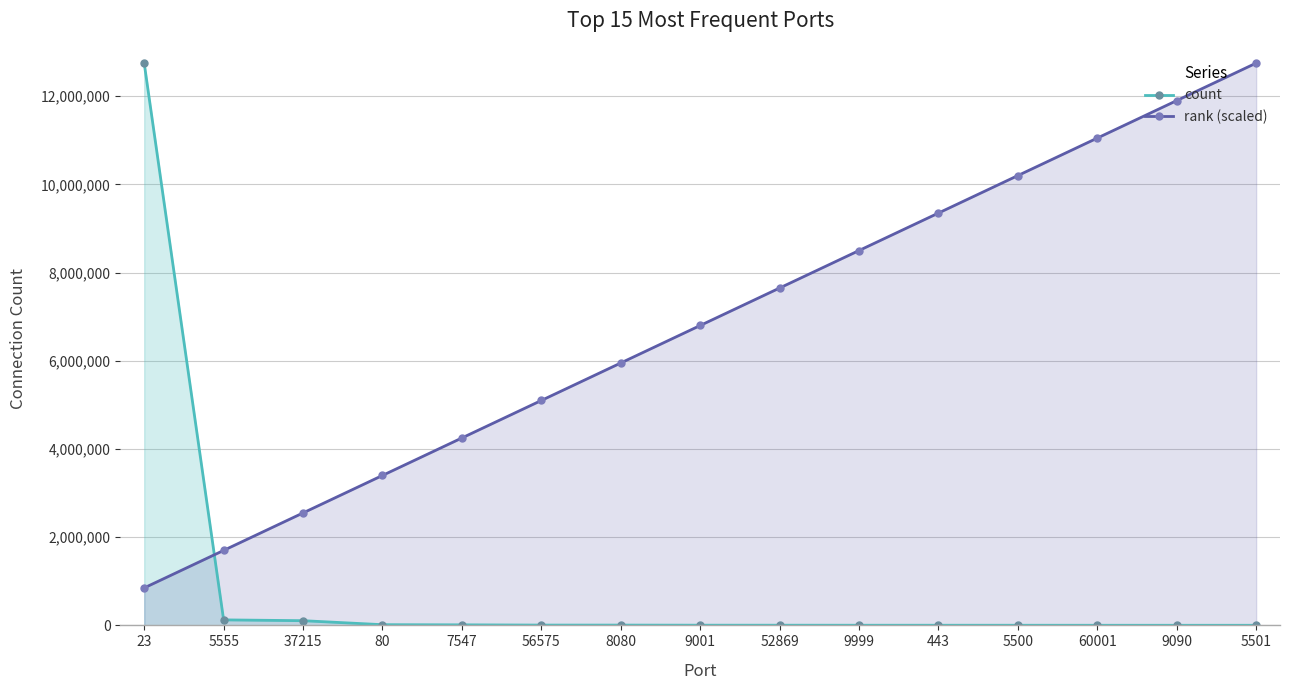

How many data points in rank (scaled) are above 6799200?

8